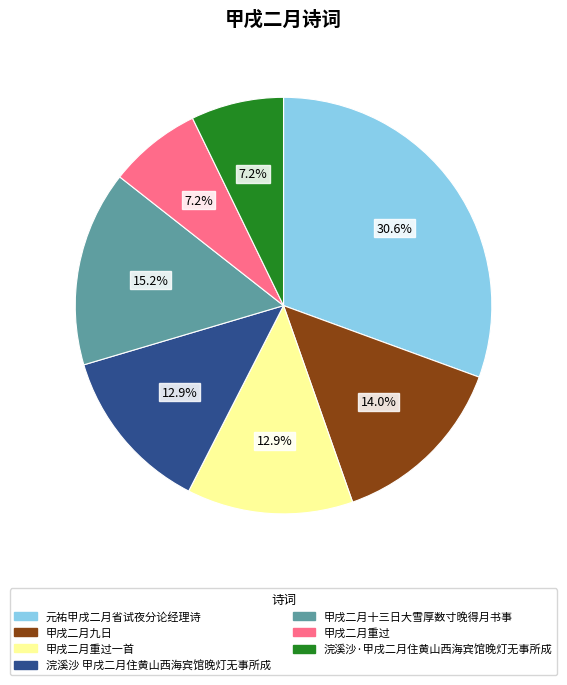

Is it true that 甲戌二月九日 is 3% of the pie?

False